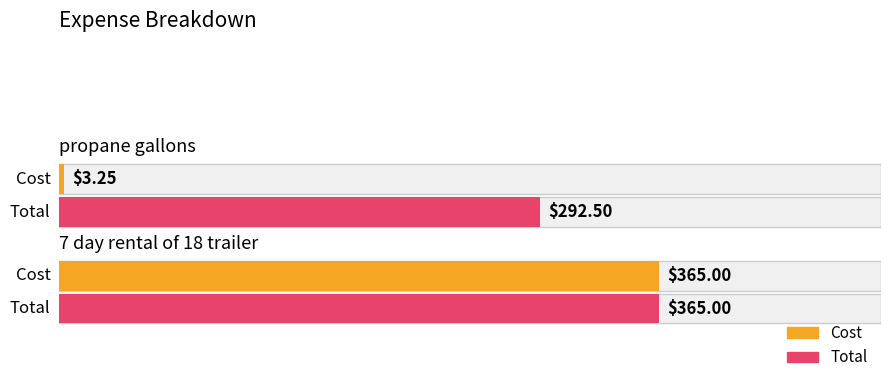

What is the total value across all series at 7 day rental of 18 trailer?

730.0